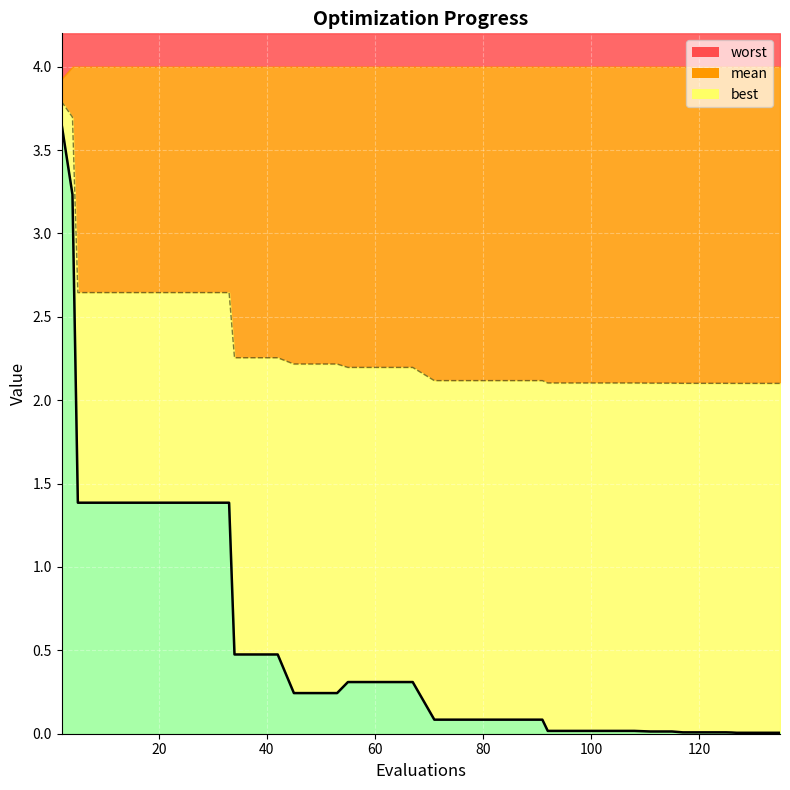

True or false: best_line has more than 2 points higher than both neighbors.

False